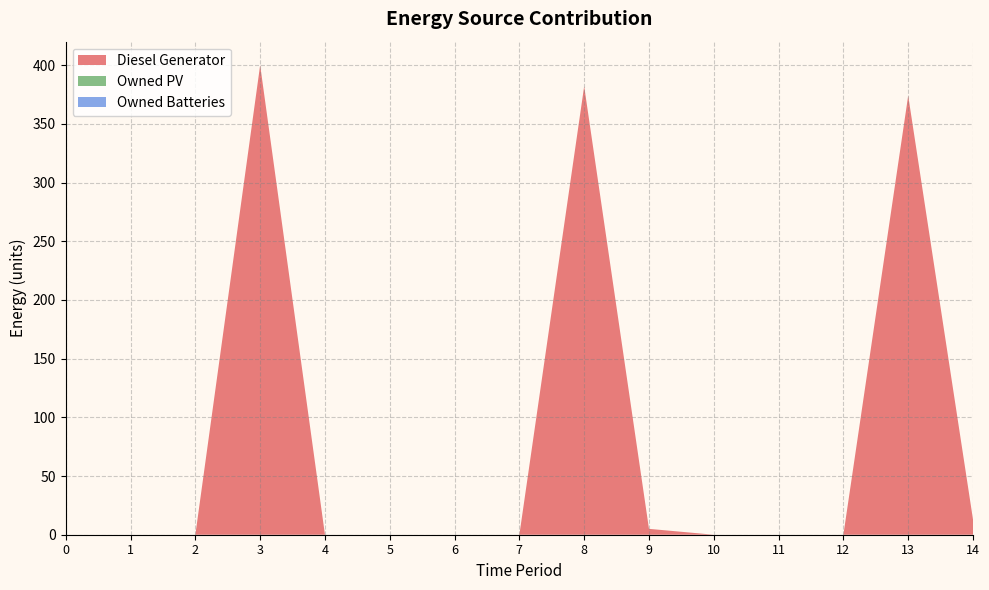

Reading left to right, extract all data points from this chart.

Diesel Generator: 0=0	1=0	2=0	3=400	4=0	5=0	6=0	7=0	8=382	9=5	10=0	11=0	12=0	13=374	14=13
Owned PV: 0=0	1=0	2=0	3=0	4=0	5=0	6=0	7=0	8=0	9=0	10=0	11=0	12=0	13=0	14=0
Owned Batteries: 0=0	1=0	2=0	3=0	4=0	5=0	6=0	7=0	8=0	9=0	10=0	11=0	12=0	13=0	14=0